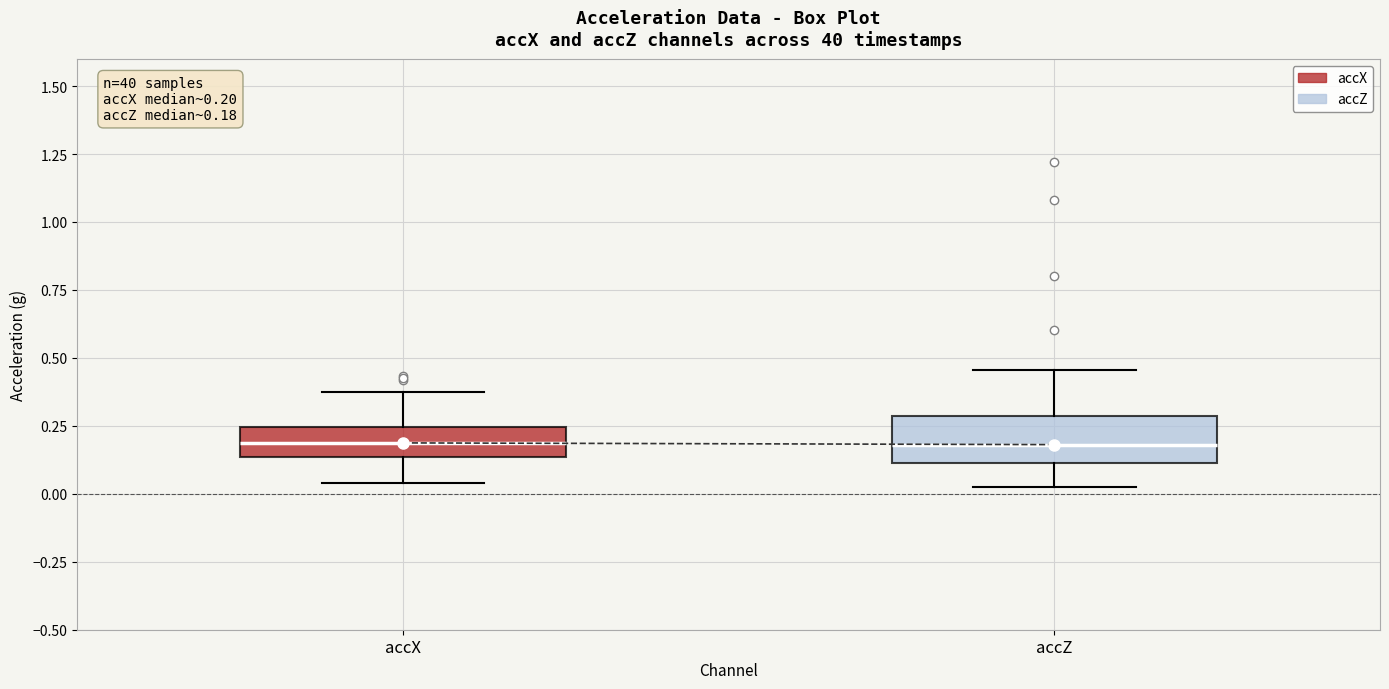

Which box is the tallest, from its lower edge to its upper edge?

accZ